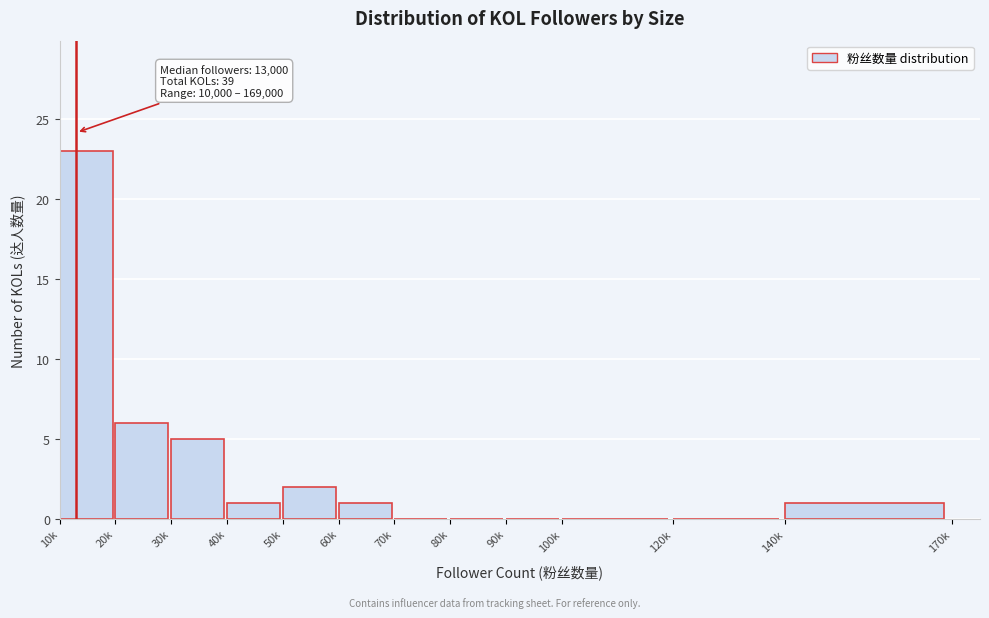

Reading left to right, transcribe all the data shown in this chart.

10k=23	20k=6	30k=5	40k=1	50k=2	60k=1	70k=0	80k=0	90k=0	100k=0	120k=0	140k=1